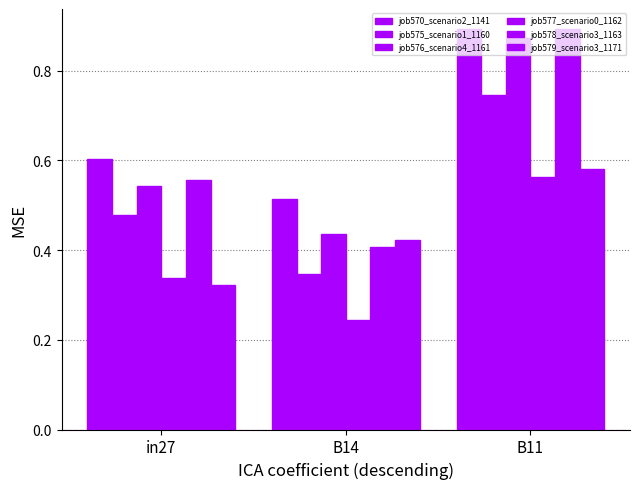

How many groups of bars are there?

3